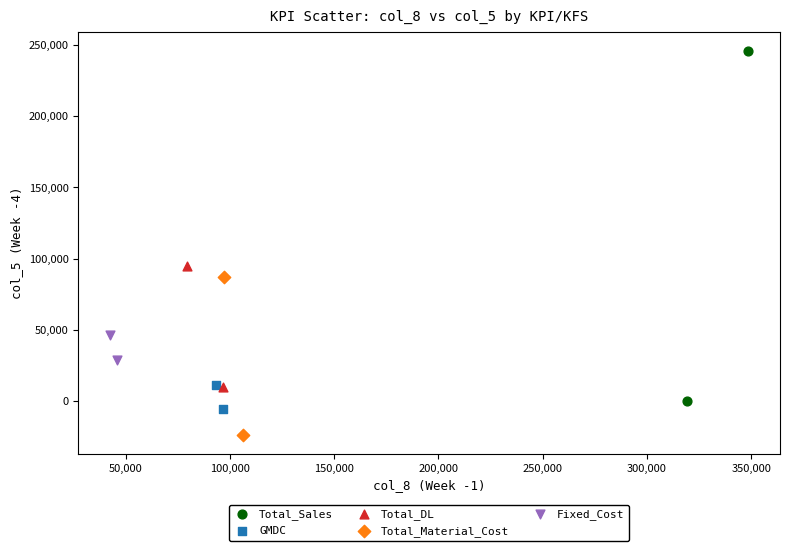

What are all the series names shown in the legend?

Total_Sales, GMDC, Total_DL, Total_Material_Cost, Fixed_Cost